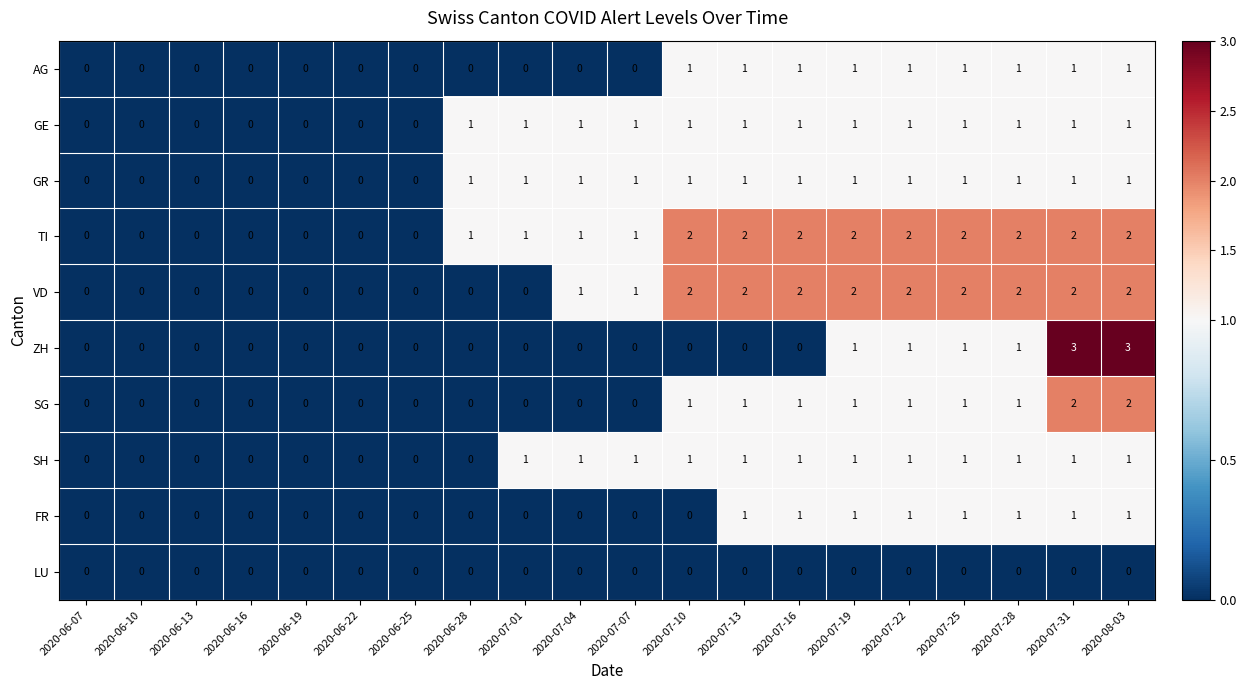

How many FR values are between 0 and 1?

20